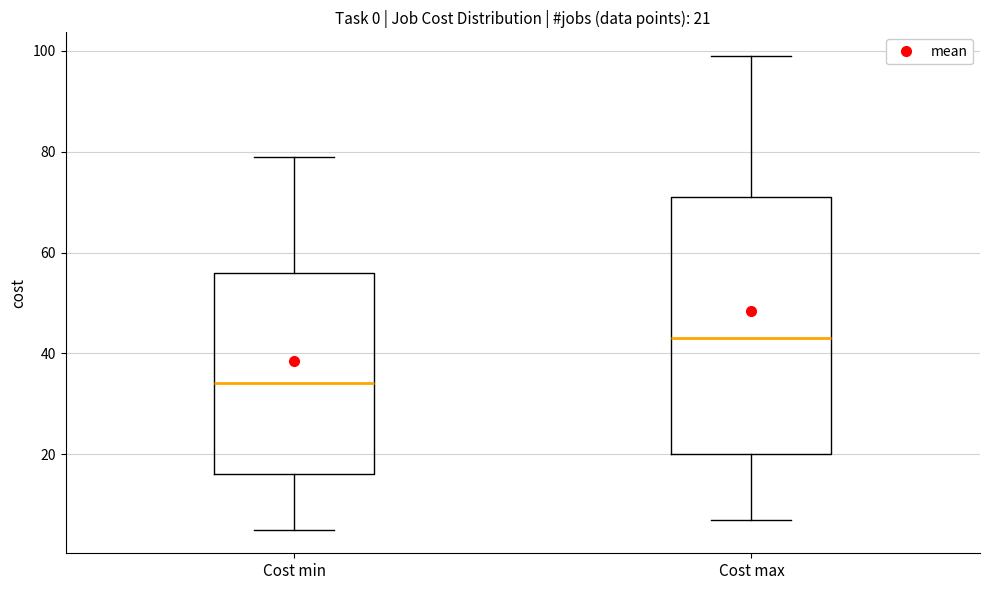

Which box has the highest median line?

Cost max